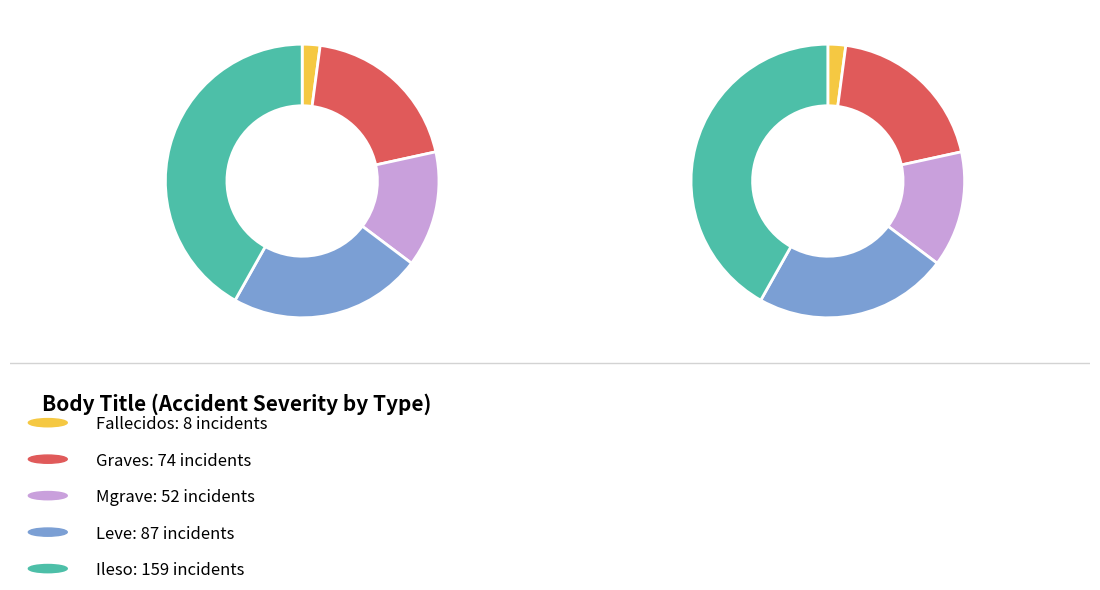

The Ileso slice represents 42% of the pie. True or false?

True